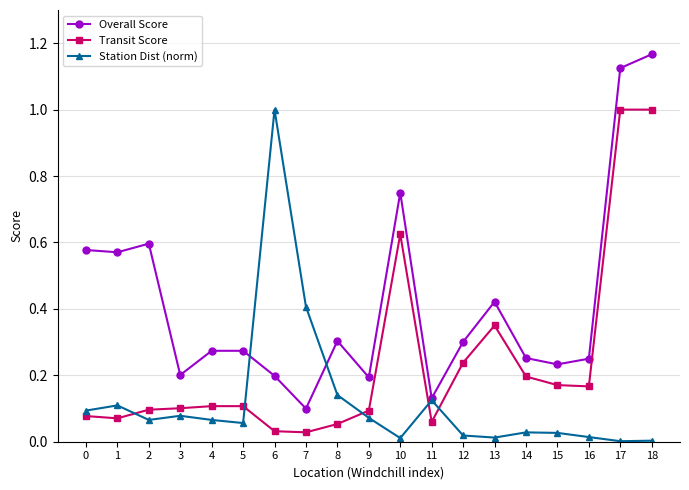

Which series ends up on top after the final intersection of Station Dist (norm) and Overall Score?

Overall Score